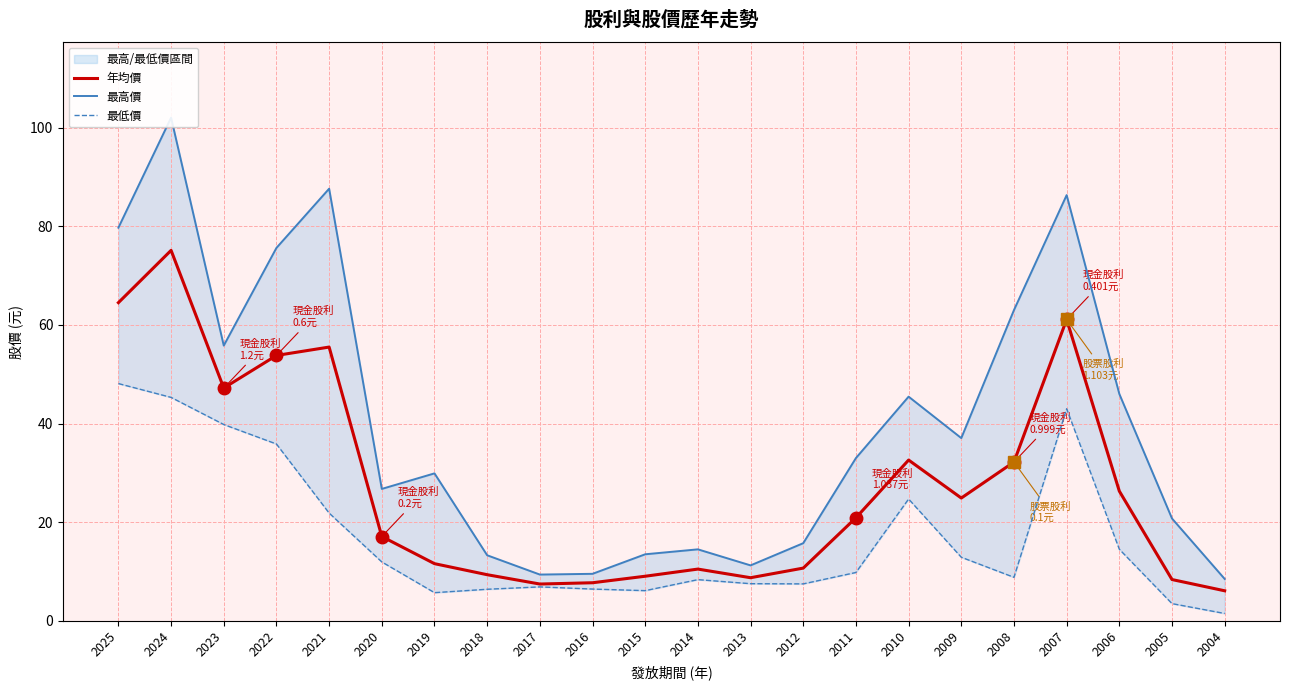

Reading left to right, transcribe all the data shown in this chart.

年均價: 64.5	75.1	47.2	53.8	55.5	17.1	11.6	9.4	7.5	7.7	9.1	10.5	8.8	10.7	20.9	32.6	24.9	32.2	61.1	26.3	8.4	6.1
最高價: 79.7	102.0	55.8	75.6	87.6	26.8	29.9	13.3	9.4	9.5	13.5	14.5	11.2	15.8	33.0	45.5	37.0	63.0	86.3	46.0	20.8	8.5
最低價: 48.1	45.3	39.8	35.9	21.9	11.9	5.7	6.4	6.9	6.5	6.1	8.4	7.5	7.5	9.8	24.7	12.9	8.8	43.0	14.5	3.5	1.5